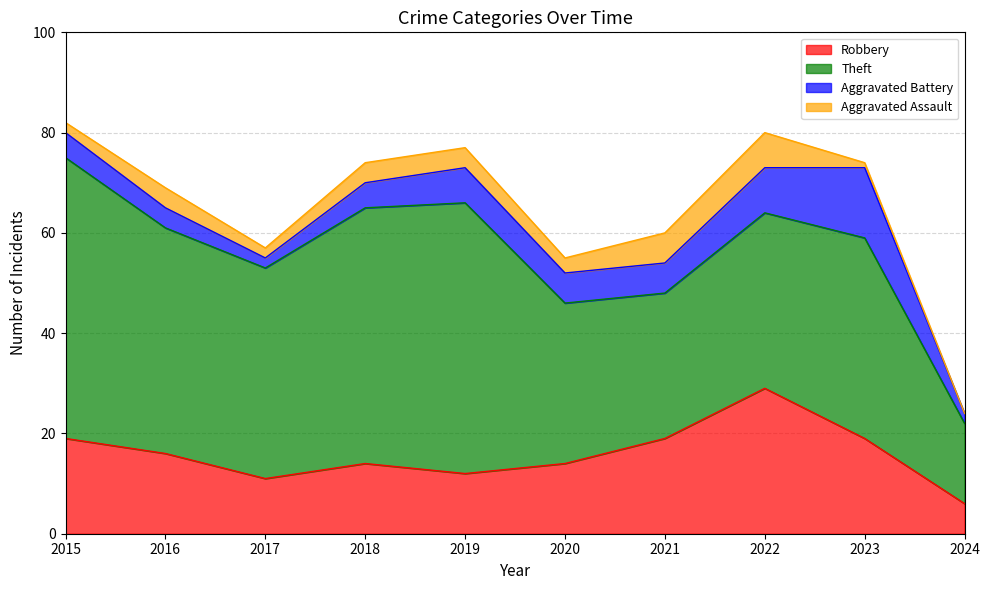

What is the minimum value for Robbery?

6